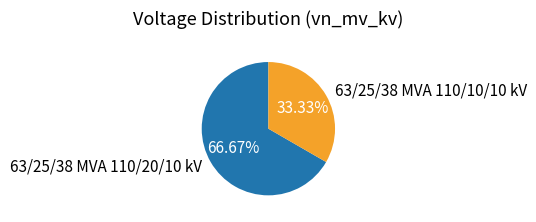

Which category has the biggest portion of the pie?

63/25/38 MVA 110/20/10 kV